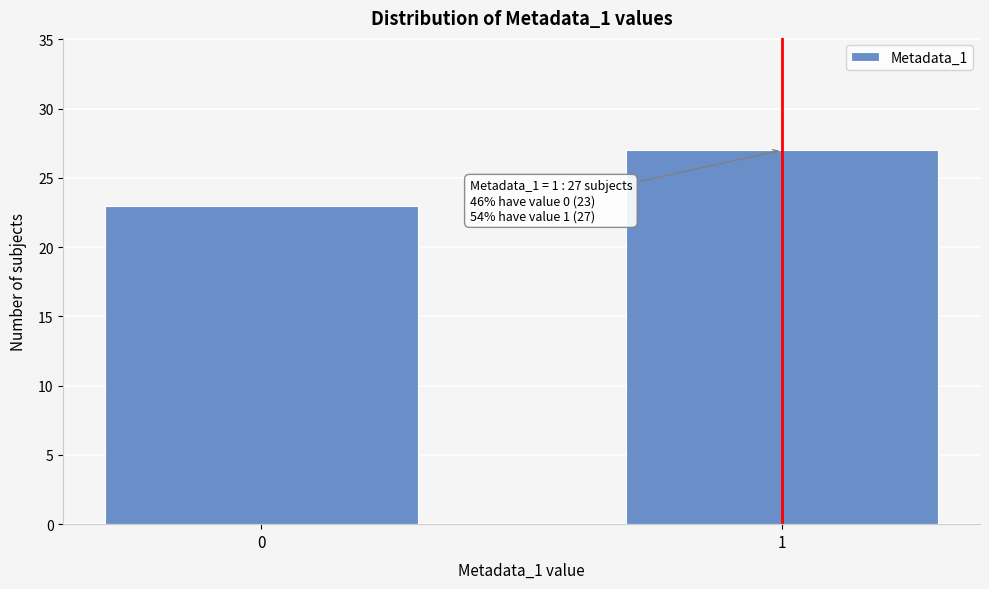

Reading left to right, list all the values displayed in this chart.

0=23	1=27